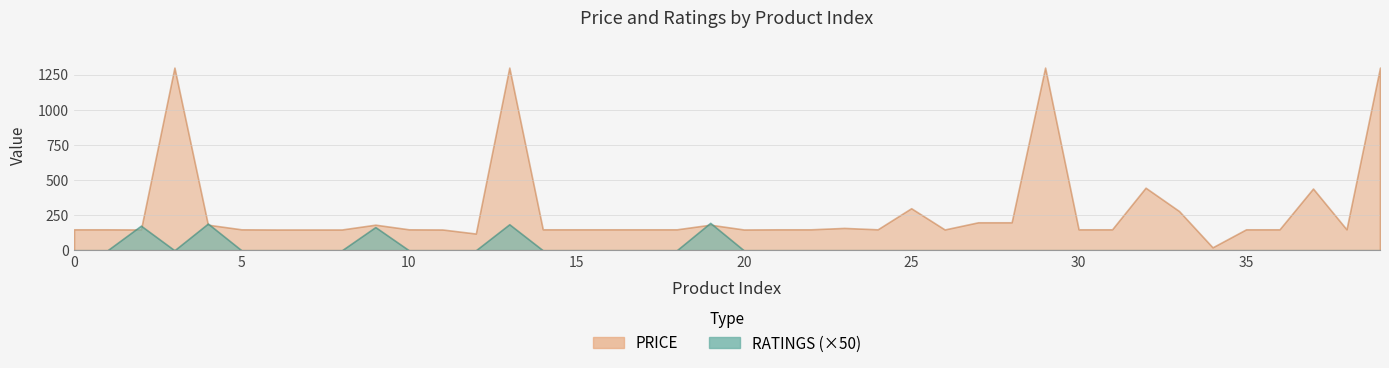

List the labels in order of PRICE value, smallest first.

34, 12, 2, 6, 7, 8, 11, 20, 26, 0, 1, 5, 10, 14, 15, 16, 17, 18, 21, 22, 24, 30, 31, 35, 36, 38, 23, 4, 9, 19, 27, 28, 33, 25, 37, 32, 3, 13, 29, 39